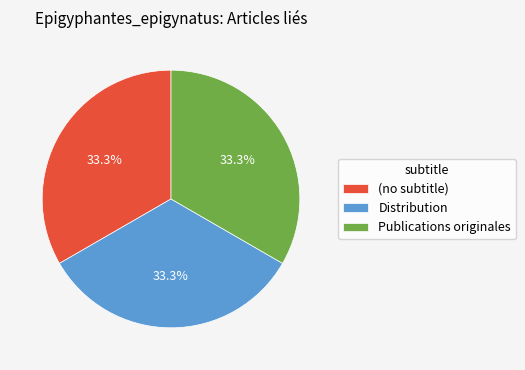

Is there any slice that represents more than half of the pie?

No